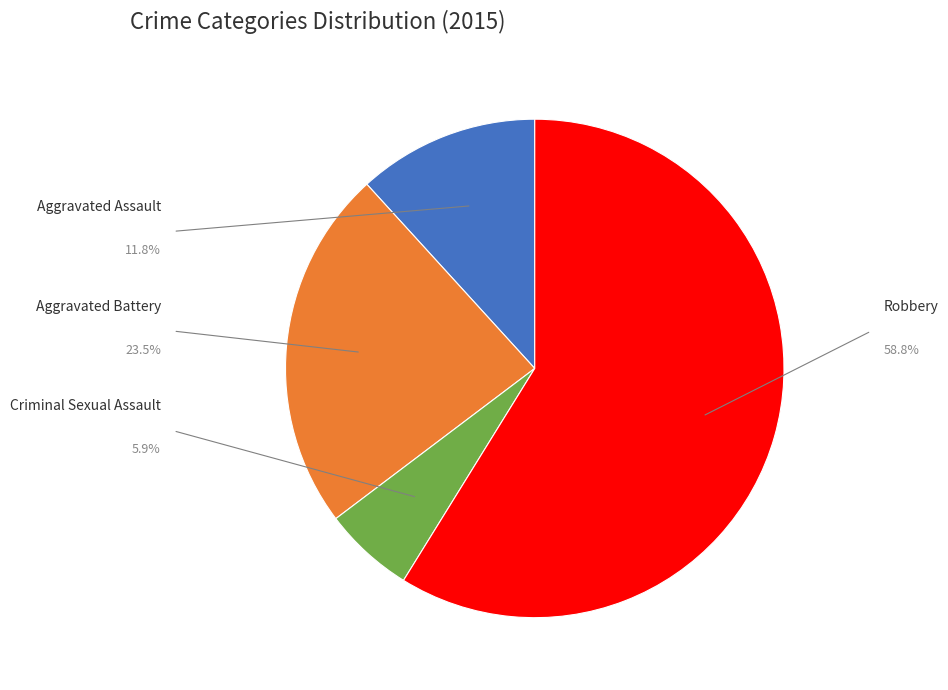

Does any single category account for the majority?

Yes